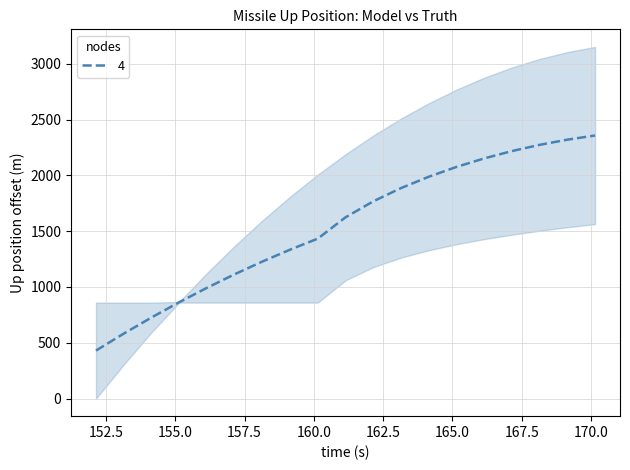

What is the maximum value for 4?

2356.9